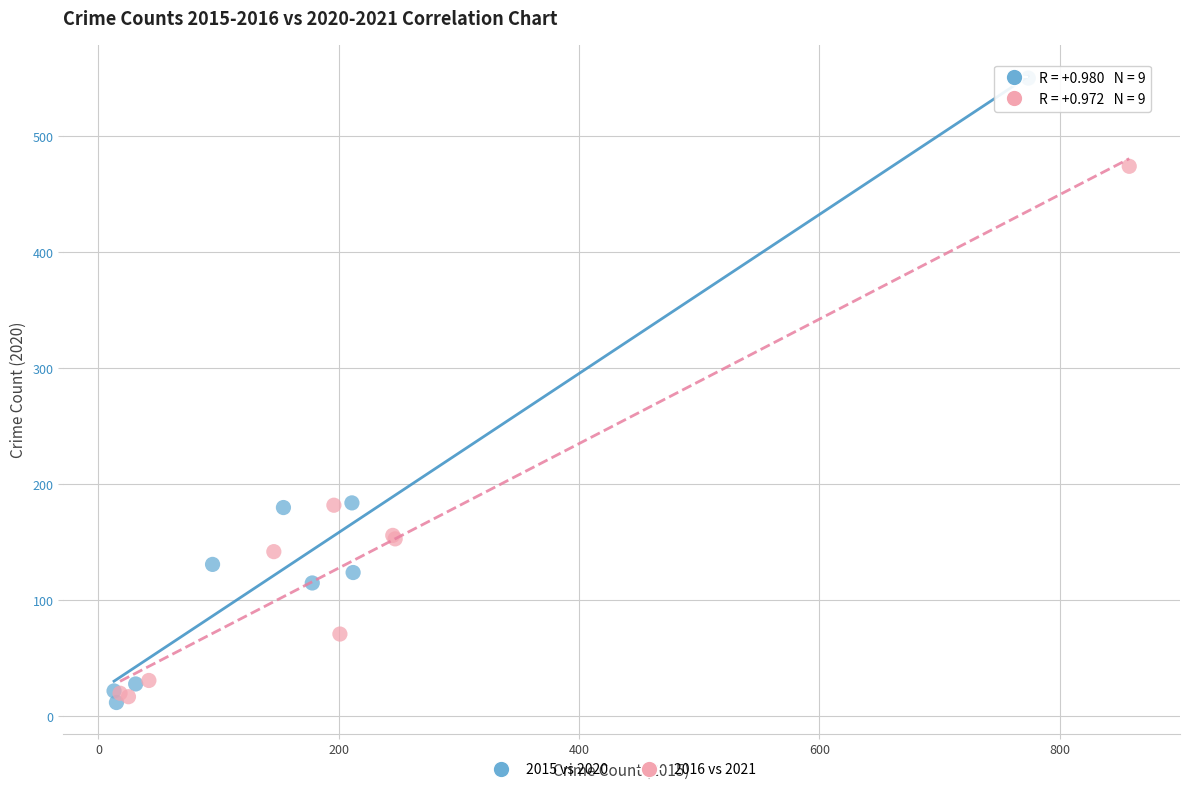

Which series reaches the minimum Y coordinate?

2015 vs 2020